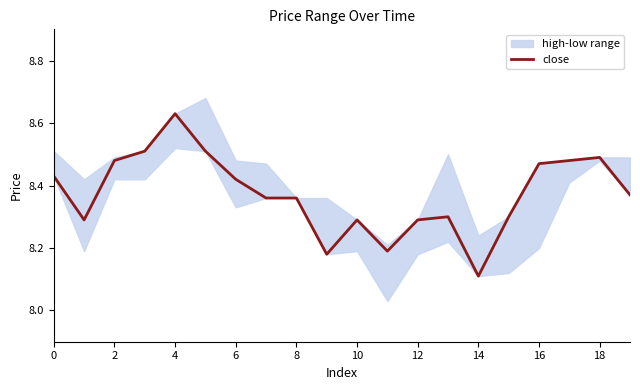

How many lines are shown in the chart?

1